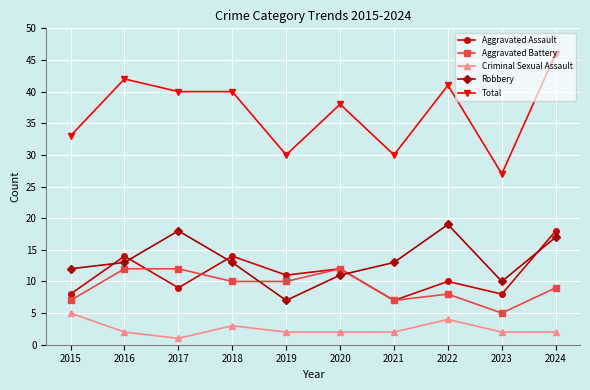

Read the Aggravated Assault value at 2020, to the nearest 10.

10